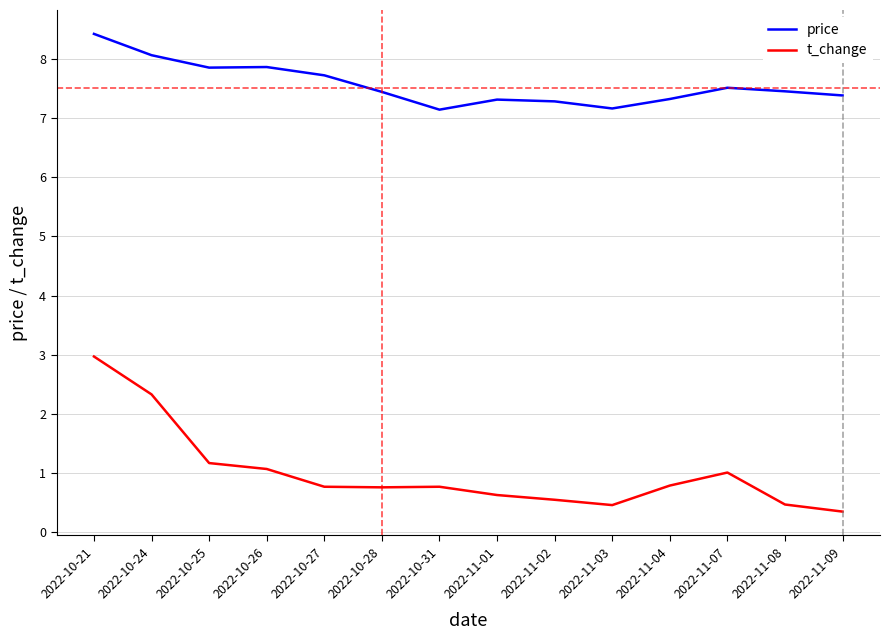

True or false: price and t_change intersect in this chart.

False